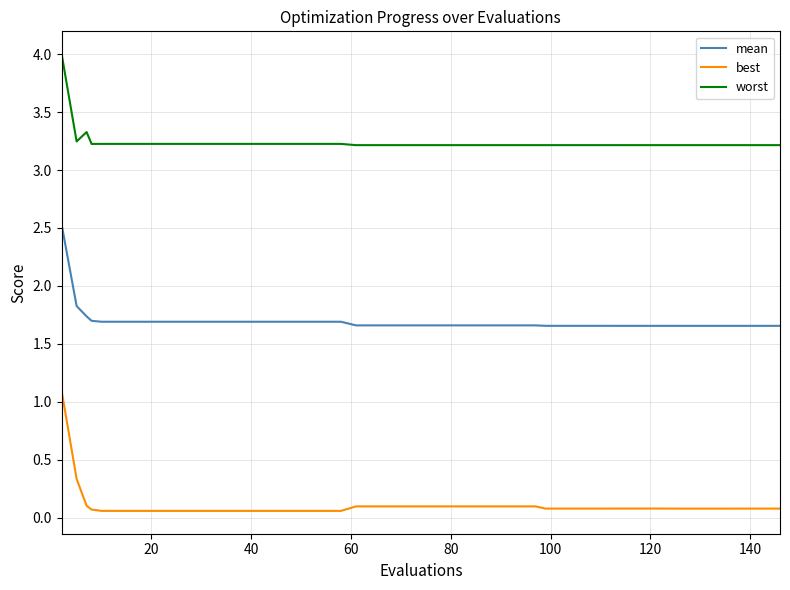

True or false: best and mean intersect in this chart.

False